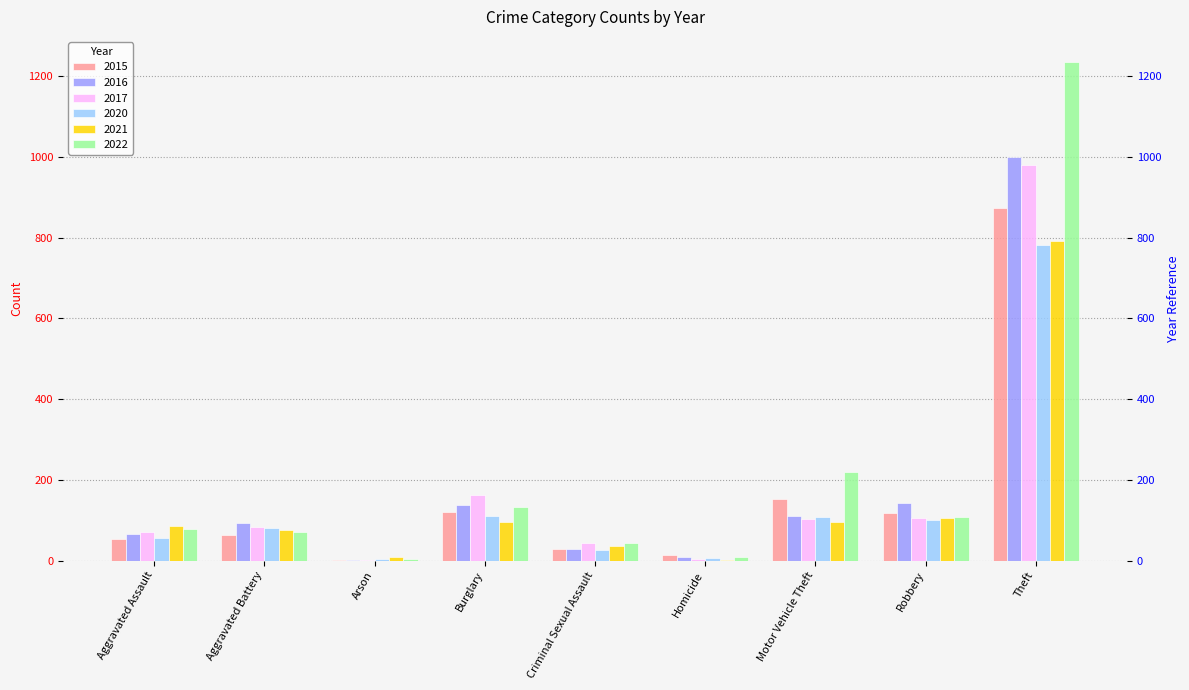

At which category is the sum across all series the highest?

Theft